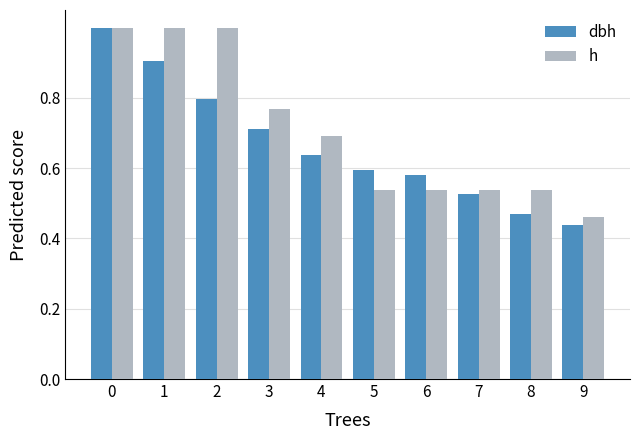

Is it true that dbh equals 1.5 at 1?

False